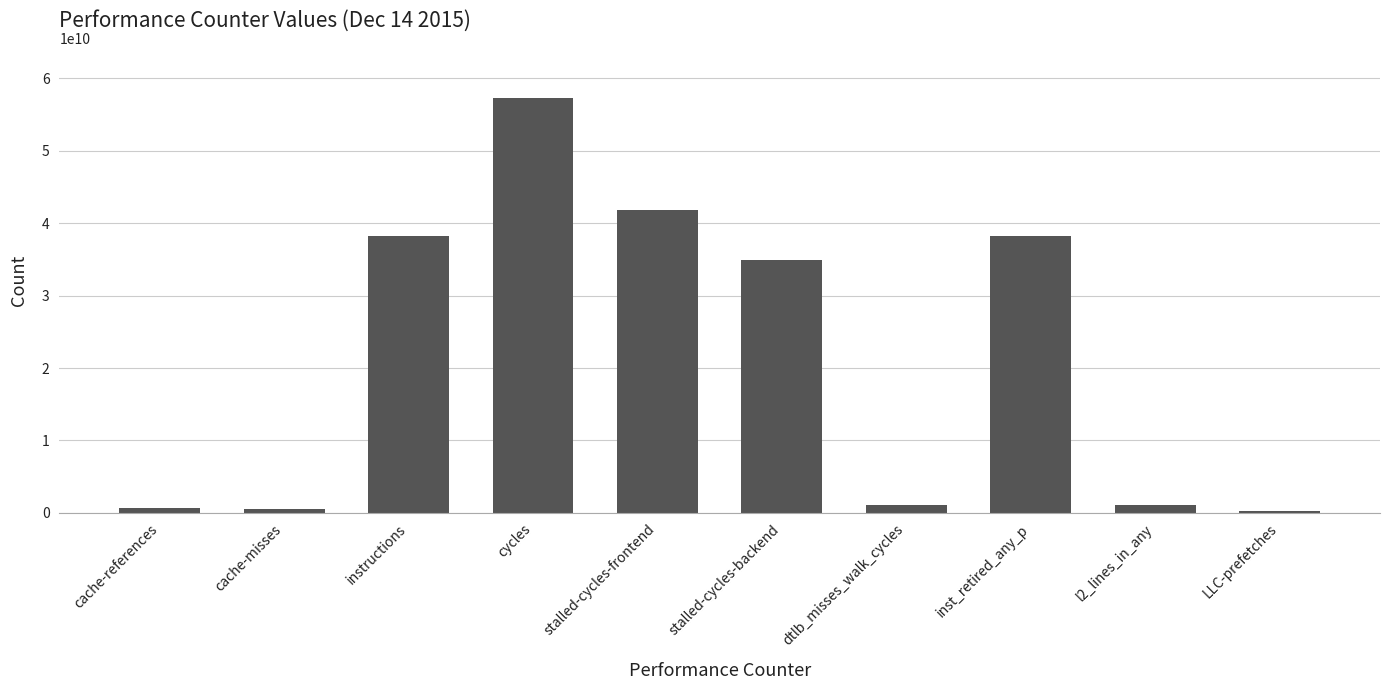

Which label corresponds to the largest value in the chart?

cycles